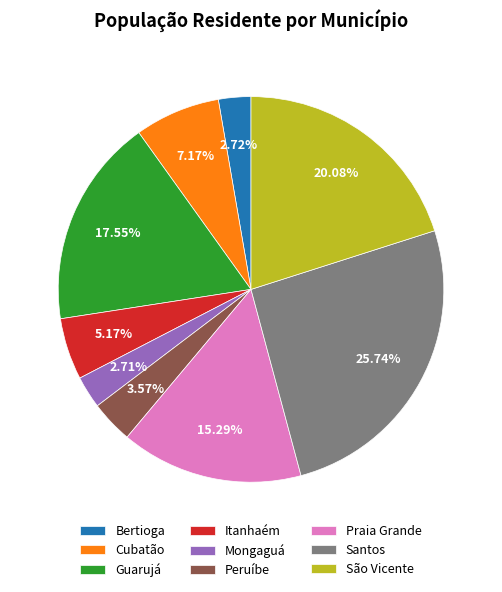

What is the largest slice in the pie chart?

Santos